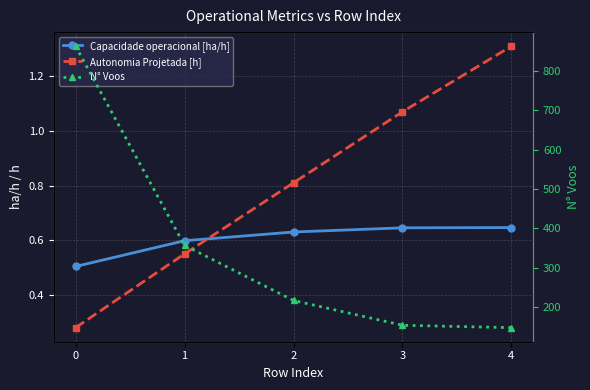

Reading left to right, extract all data points from this chart.

Capacidade operacional [ha/h]: 0=0.5	1=0.6	2=0.6	3=0.6	4=0.6
Autonomia Projetada [h]: 0=0.3	1=0.6	2=0.8	3=1.1	4=1.3
N° Voos: 0=863.0	1=357.0	2=217.0	3=154.0	4=148.0